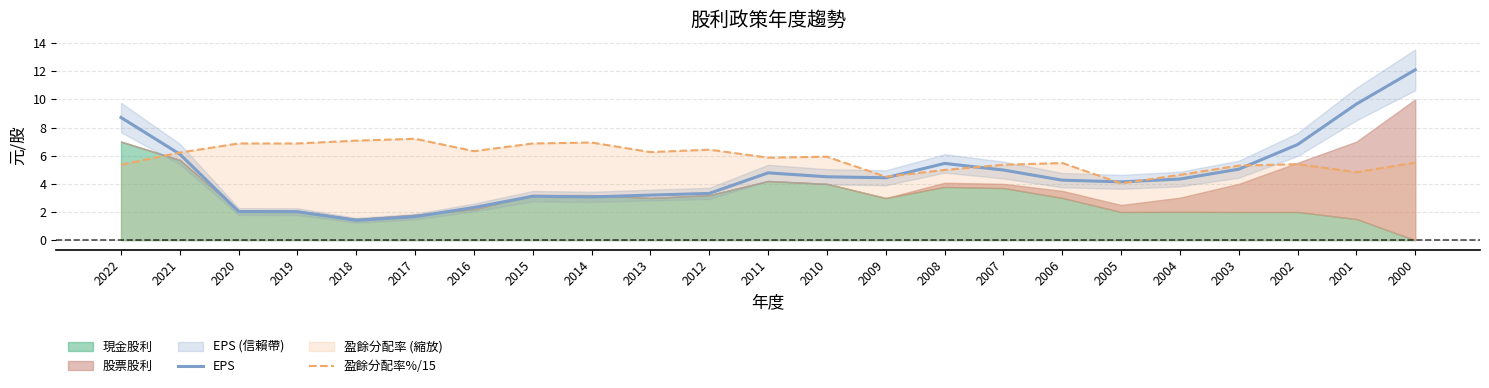

List the labels in order of 盈餘分配率%/15 value, smallest first.

2005, 2009, 2004, 2001, 2008, 2003, 2007, 2022, 2002, 2006, 2000, 2011, 2010, 2021, 2013, 2016, 2012, 2020, 2019, 2015, 2014, 2018, 2017